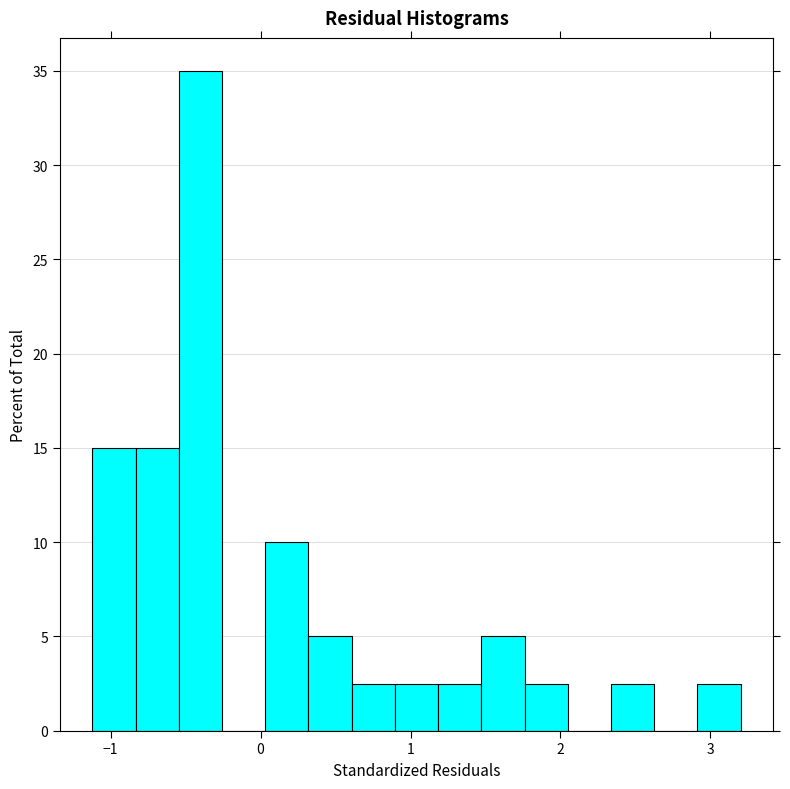

Read against the x-axis, roughly where is the centre of the tallest bar?

-0.4